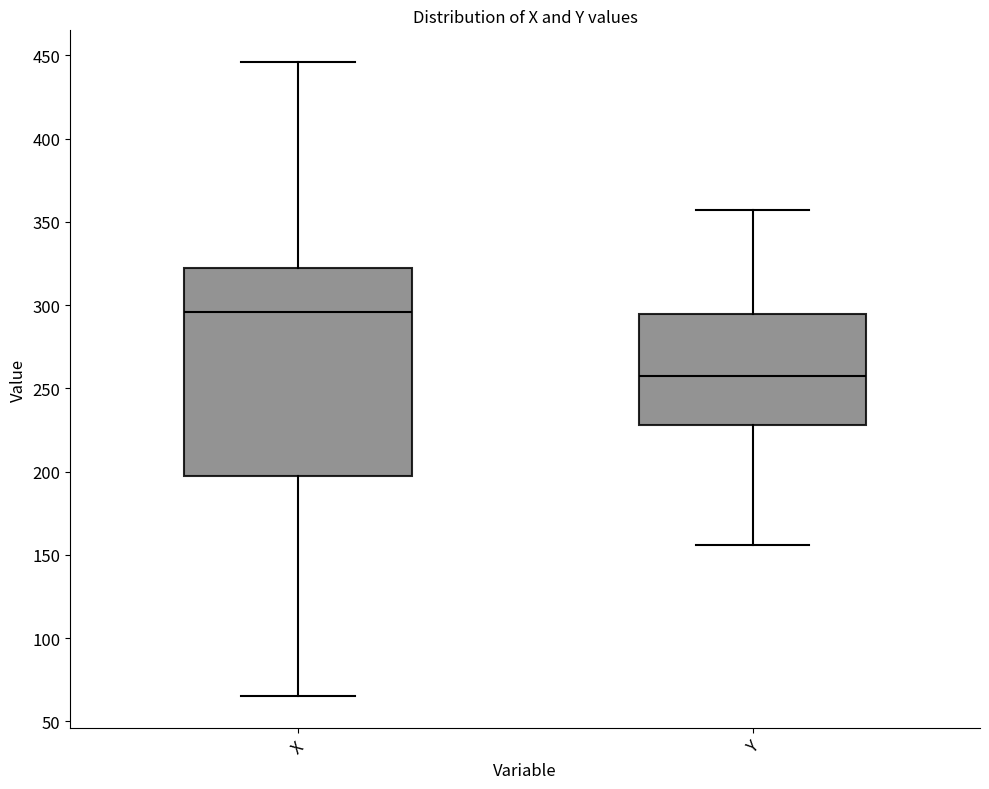

Which box has the lowest median line?

Y